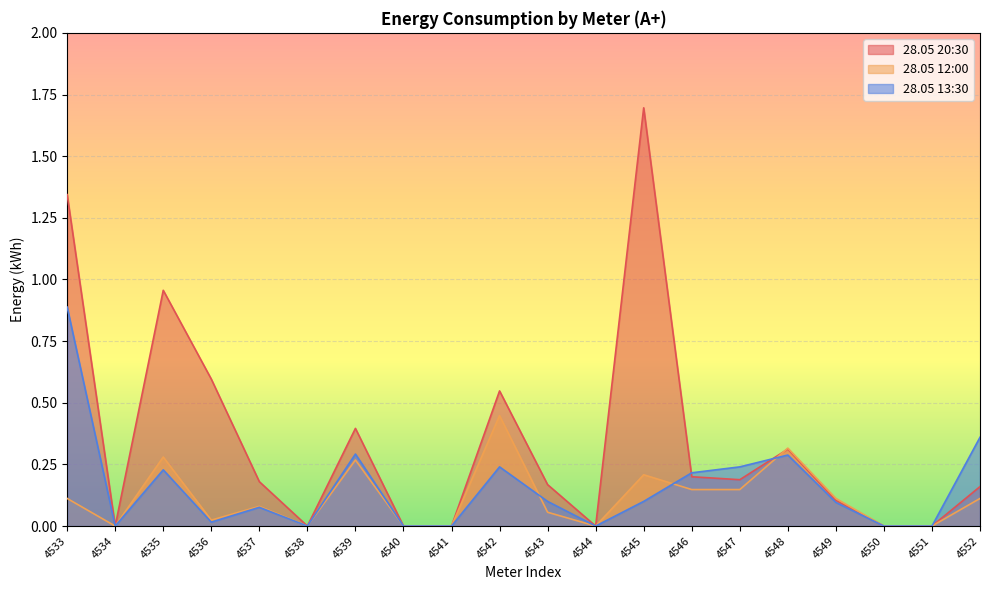

Which series ends up on top after the final intersection of 28.05 12:00 and 28.05 13:30?

28.05 12:00